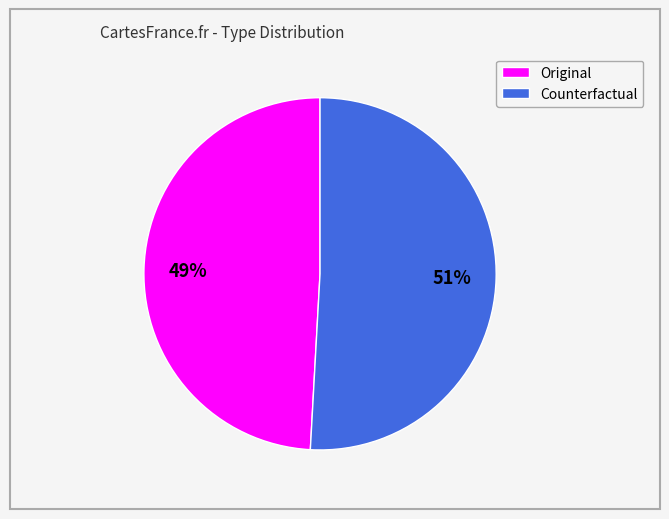

The Counterfactual slice represents 51% of the pie. True or false?

True